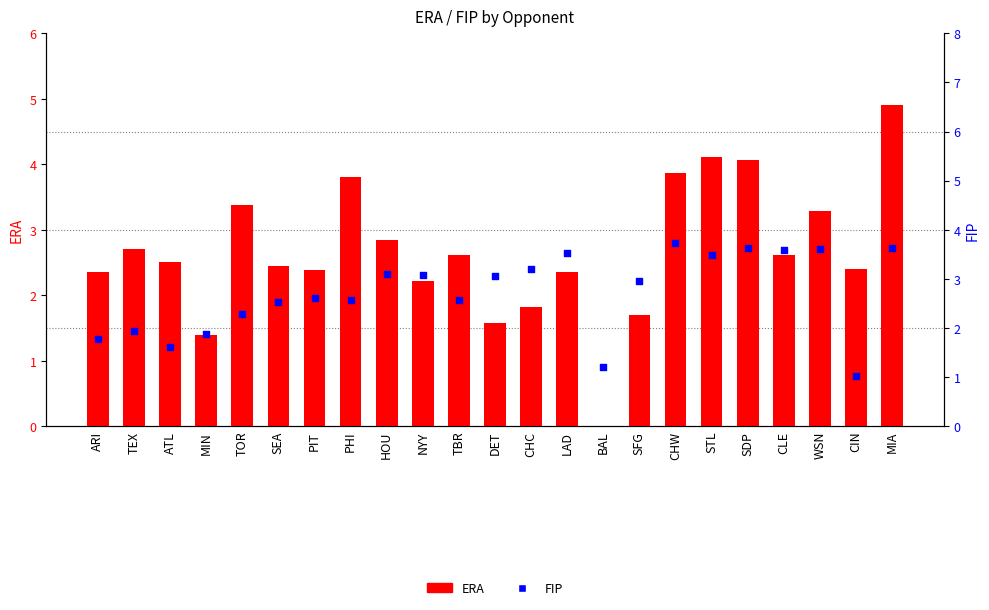

Which series has the largest Y range (max minus min)?

ERA